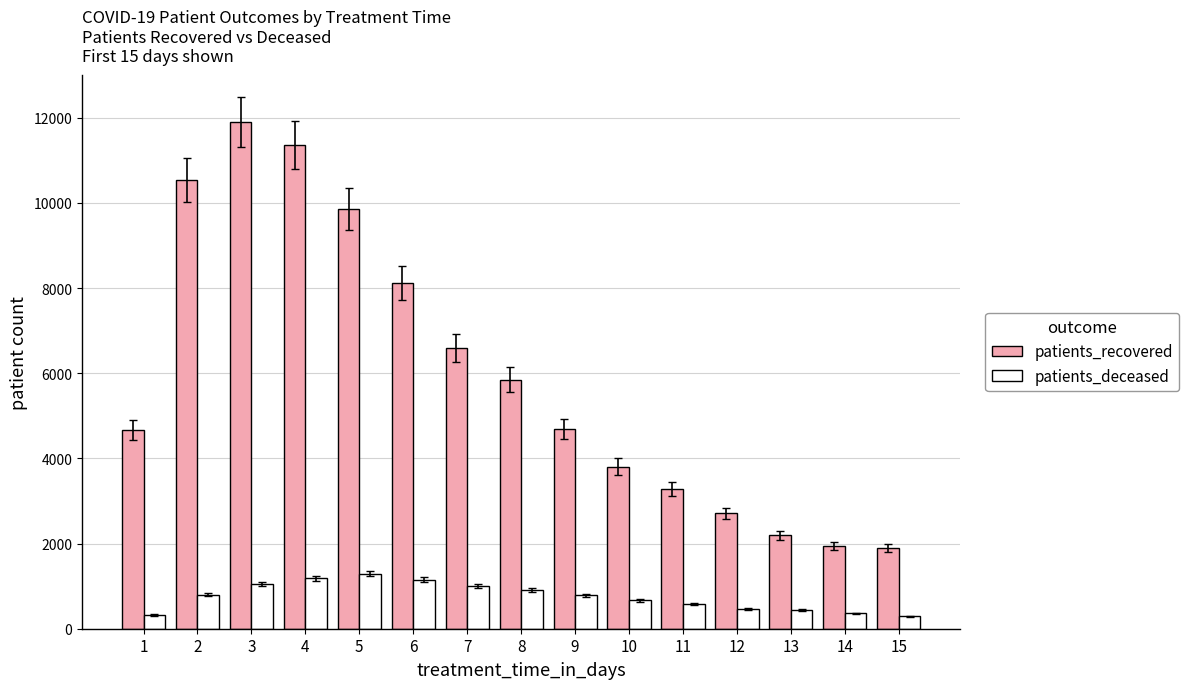

Which series changed the most between 2 and 9?

patients_recovered